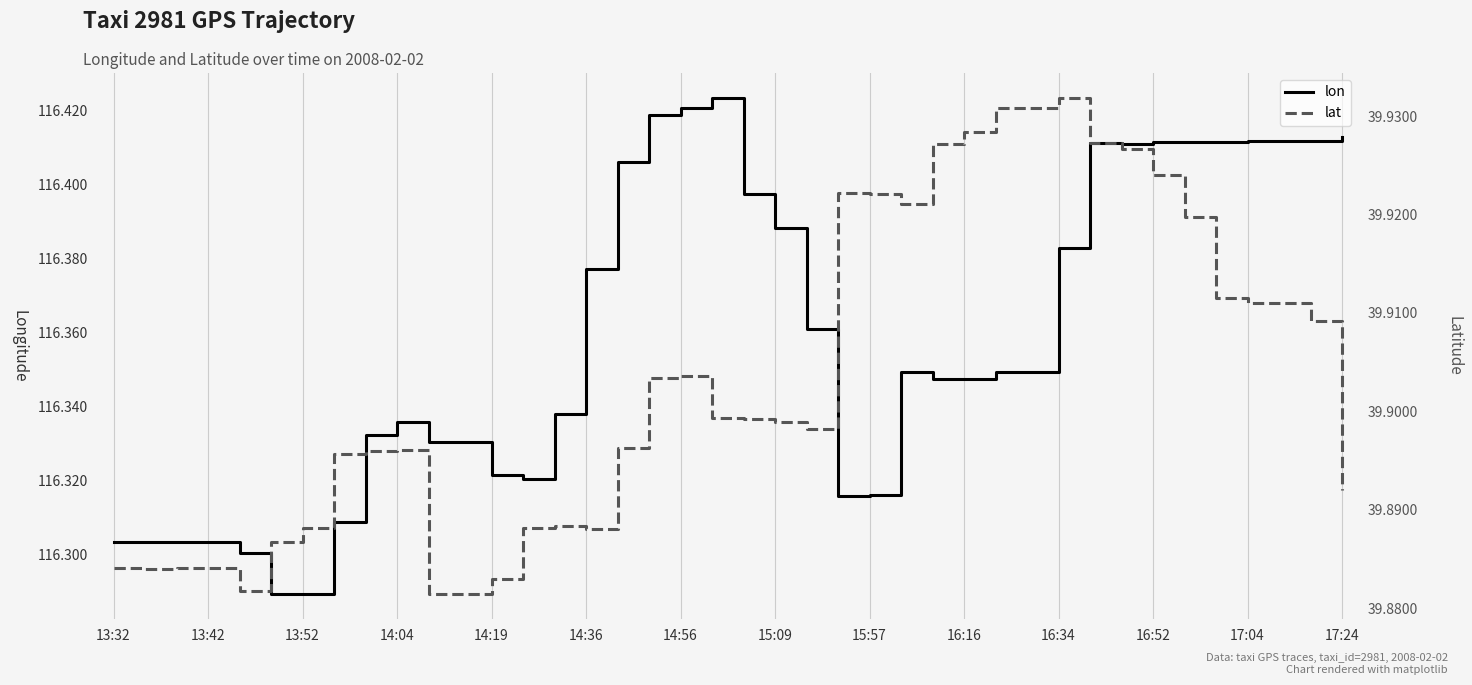

Between 14:04 and 16:52, which series saw the biggest shift?

lon